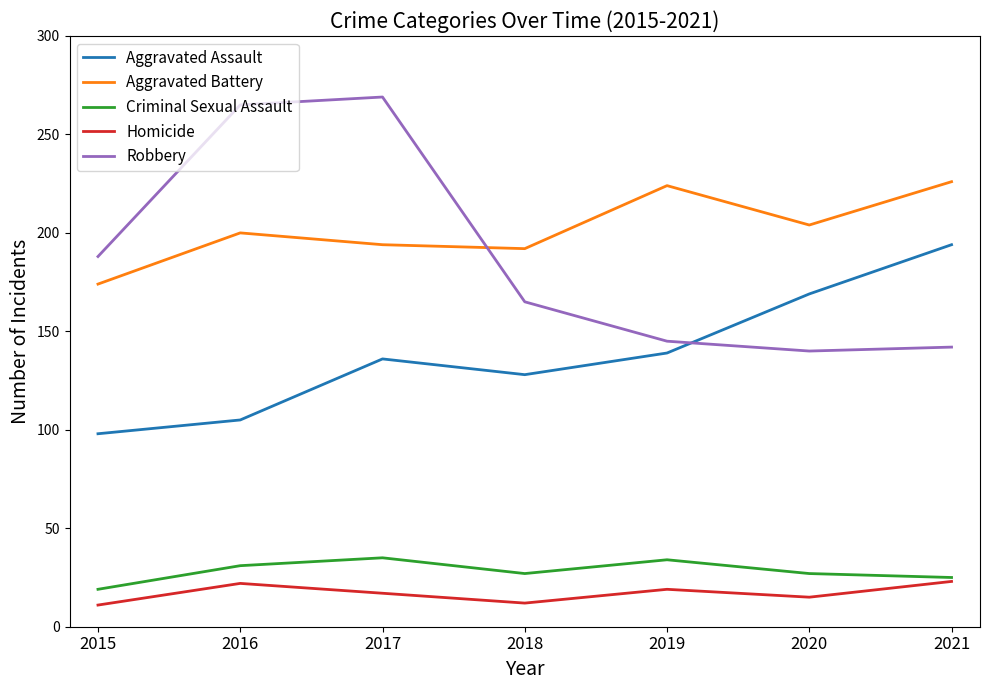

What is the difference between the maximum and minimum values in the Aggravated Assault series?

96